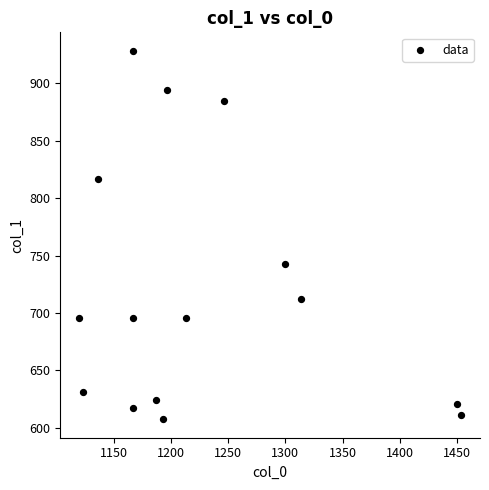

What Y value in the scatter plot is closest to 767?

742.5